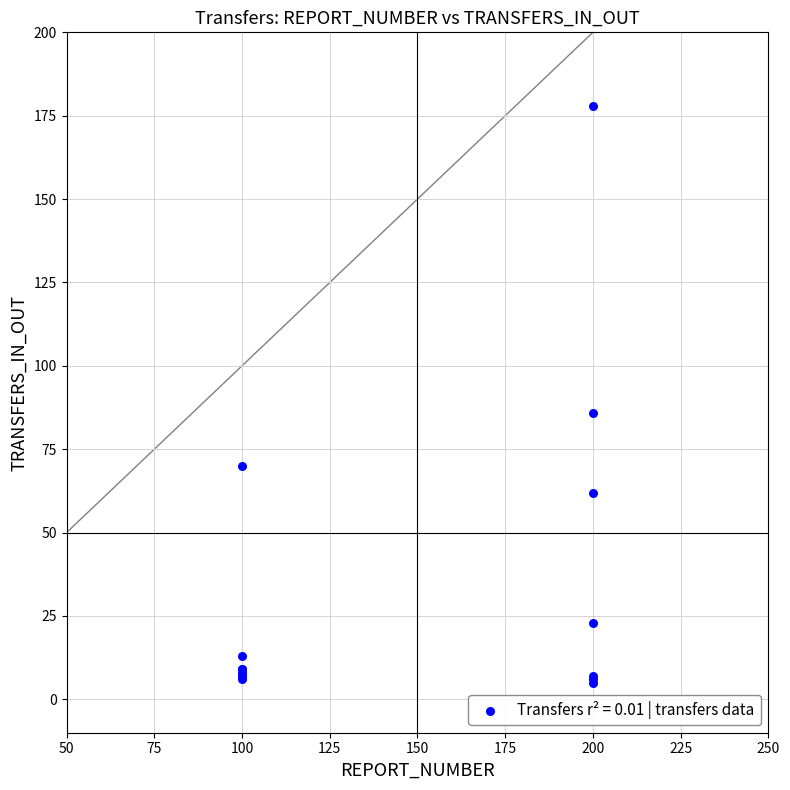

What Y value in the scatter plot is closest to 91?

86